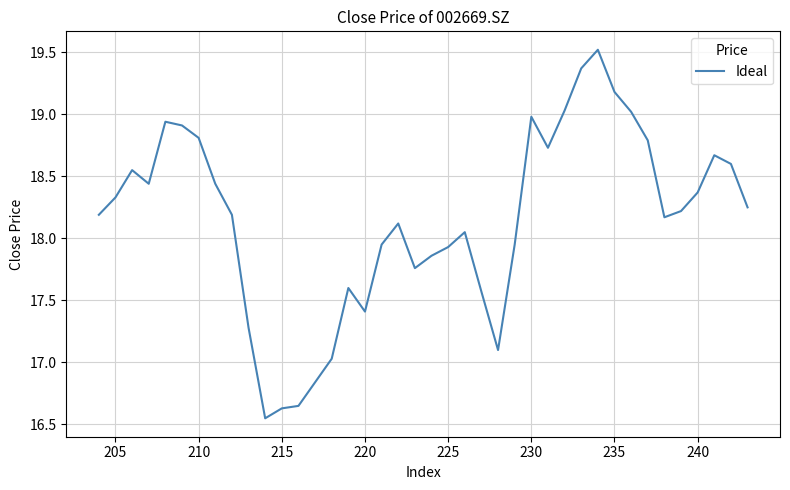

What is the maximum value shown in the chart?

19.5